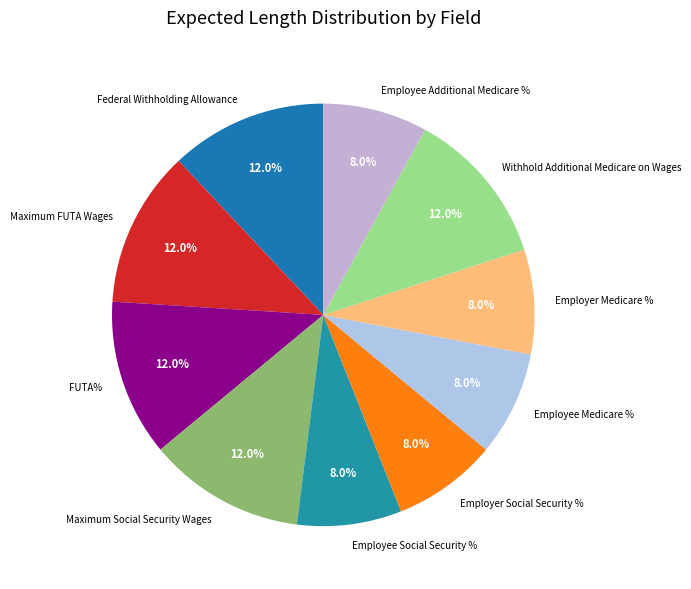

To the nearest percent, what percentage of the pie is Maximum Social Security Wages?

12%